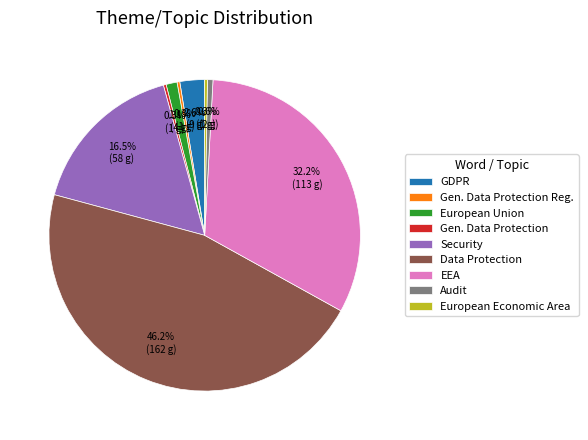

Between Audit and Data Protection, which is larger?

Data Protection